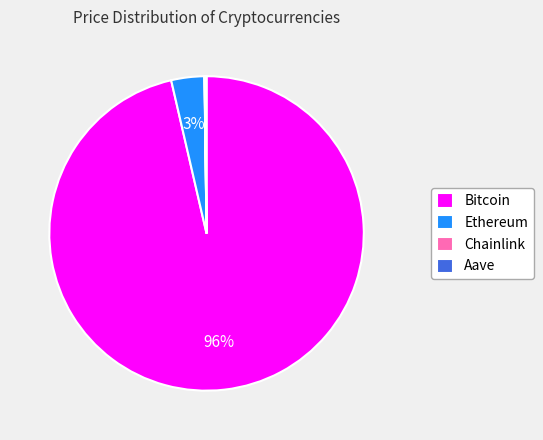

Which category has the biggest portion of the pie?

Bitcoin